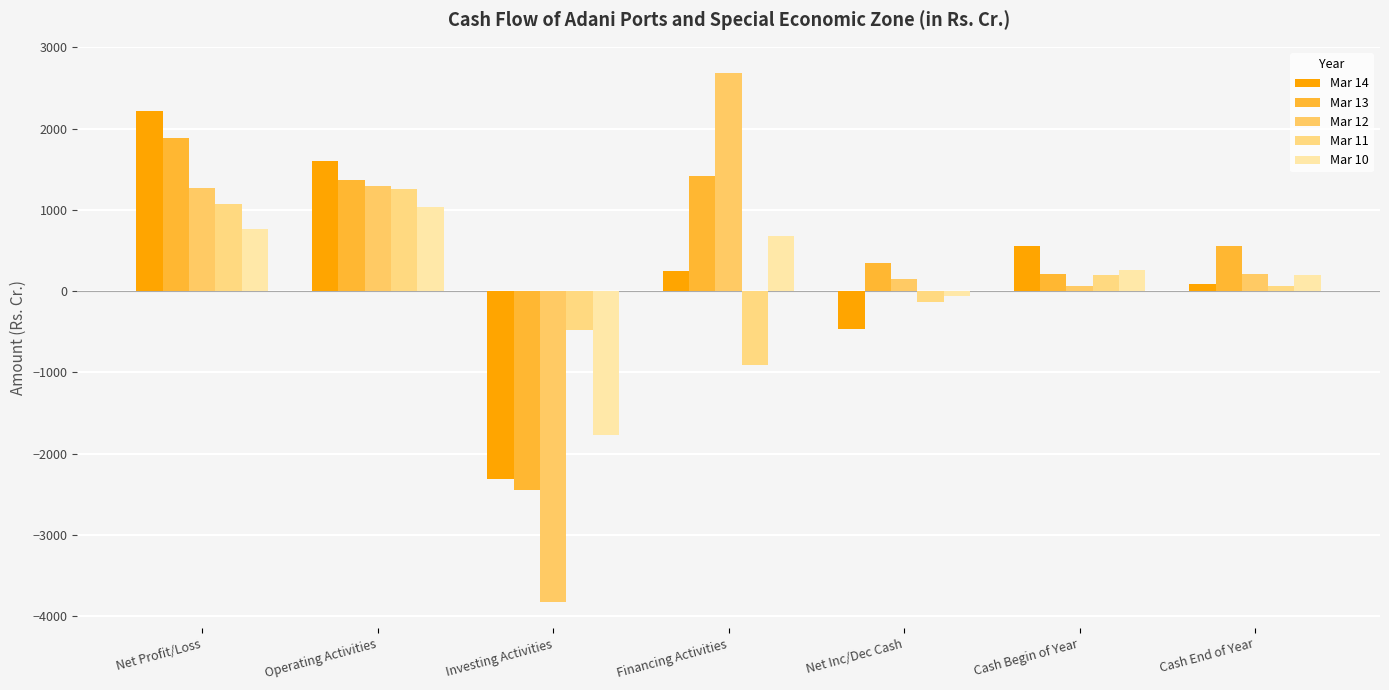

Which has a higher value, Cash End of Year or Financing Activities?

Financing Activities